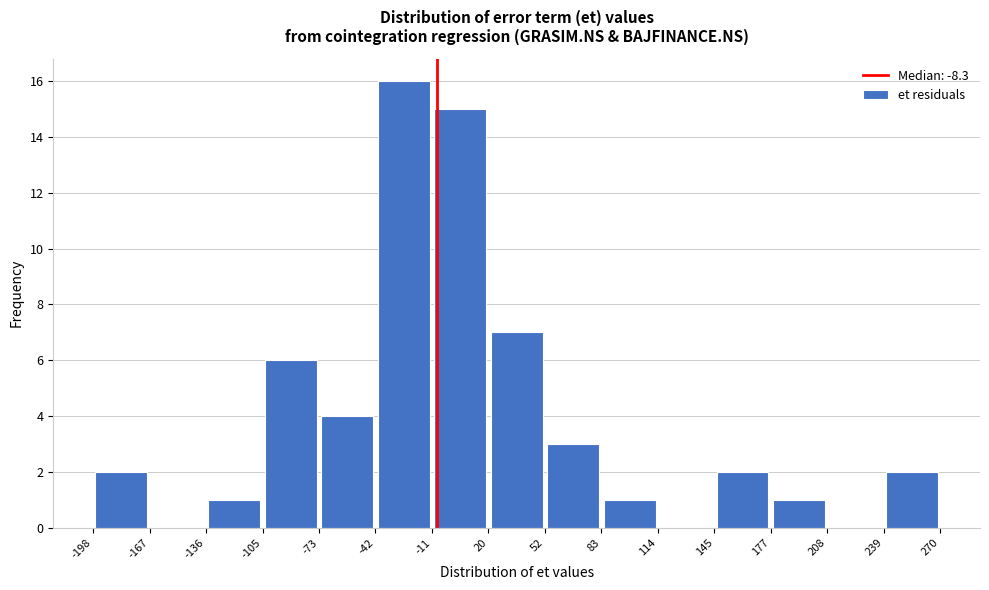

What is the height of the bar covering 239 to 270 on the x-axis? The values are not printed on the chart, so give them approximately, as read against the axis.

2